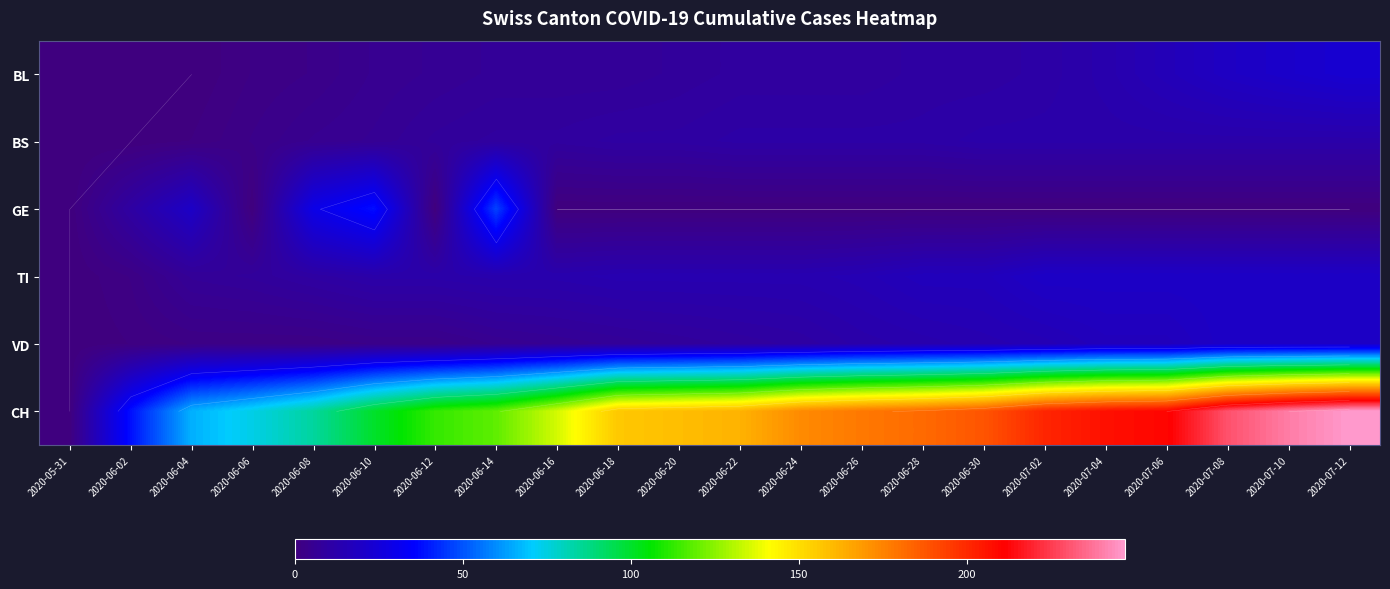

Which category has the lowest value in the GE series?

2020-05-31